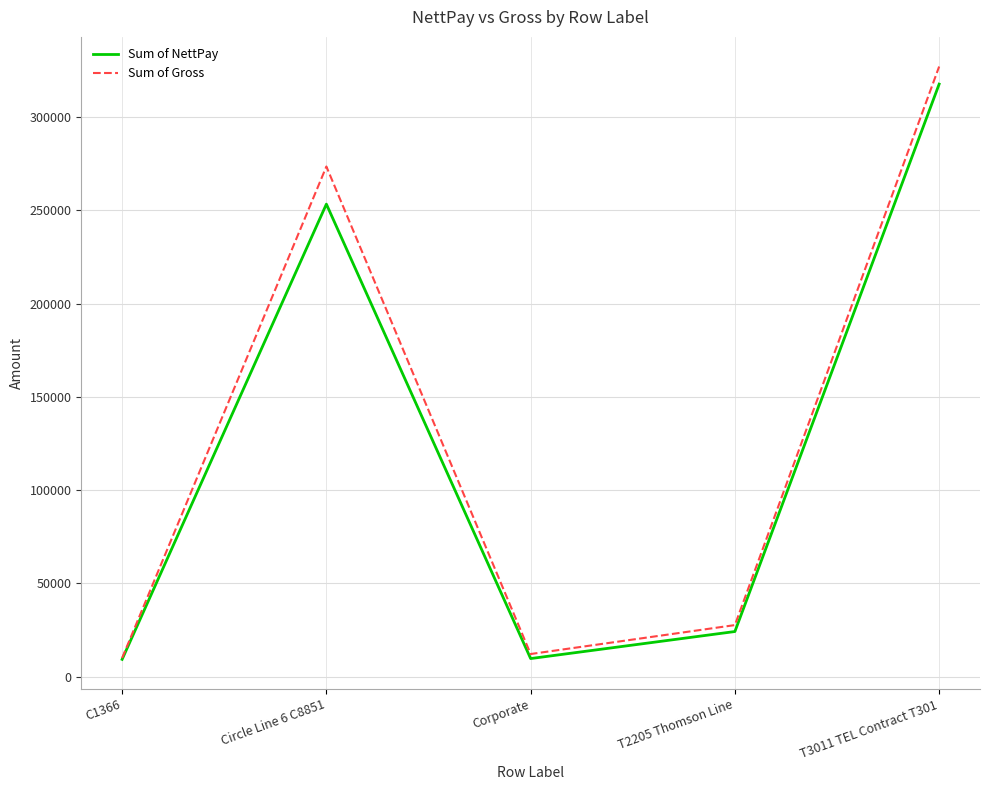

How many interior local valleys does the Sum of Gross series have?

1